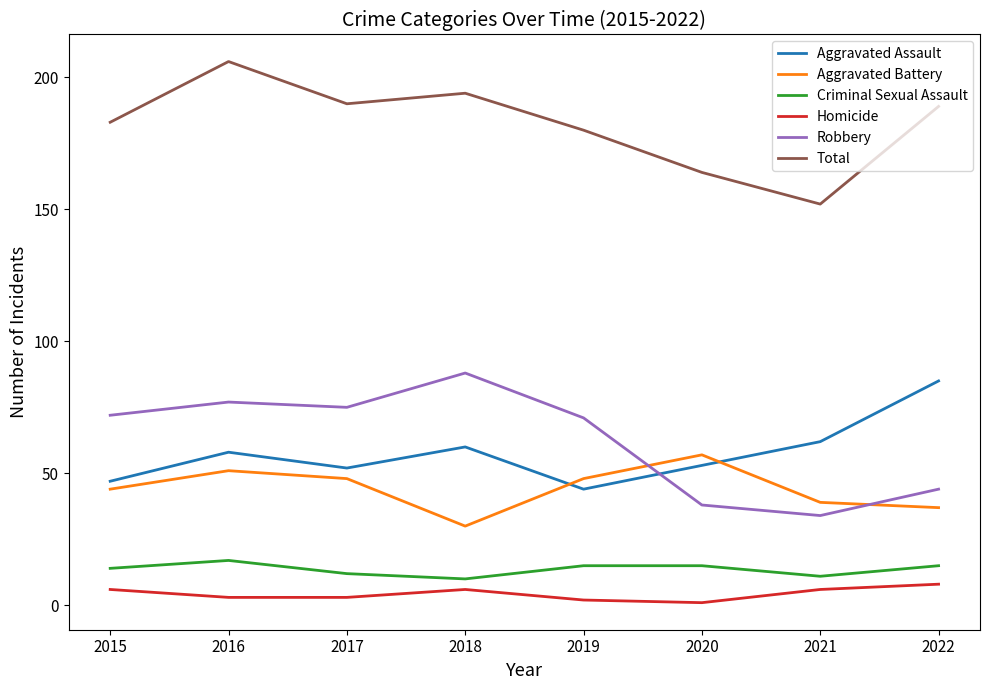

What is the difference between the highest and lowest values at 2017?

187